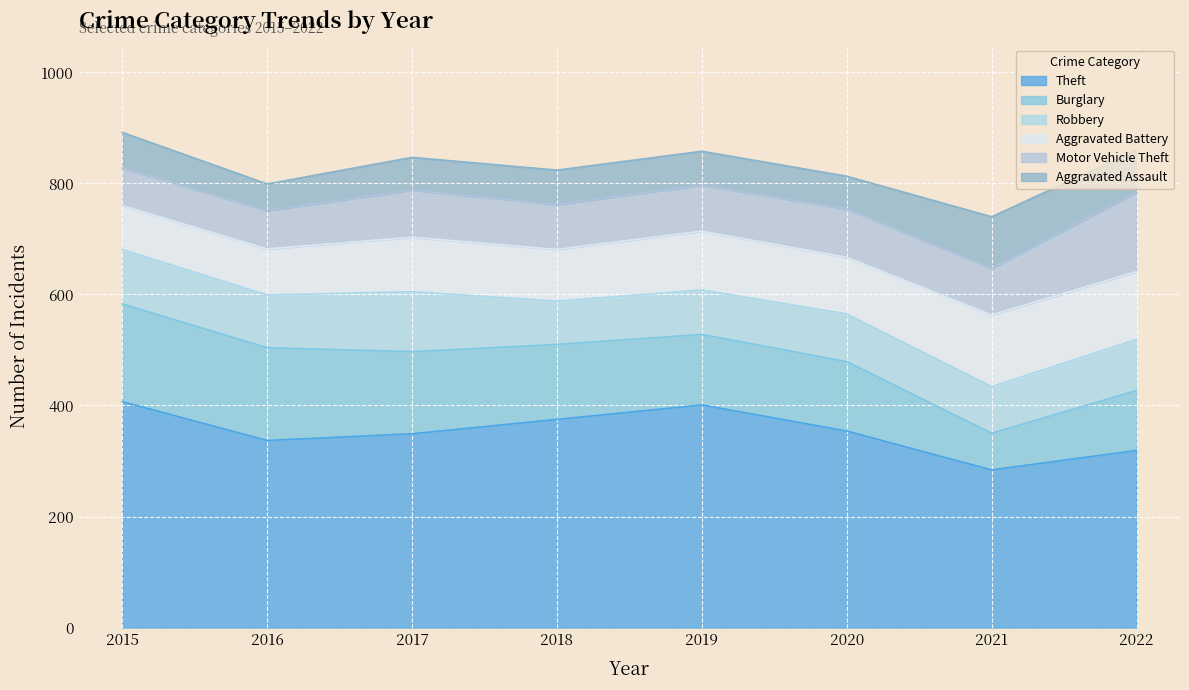

Between 2015 and 2016, which series saw the biggest shift?

Theft